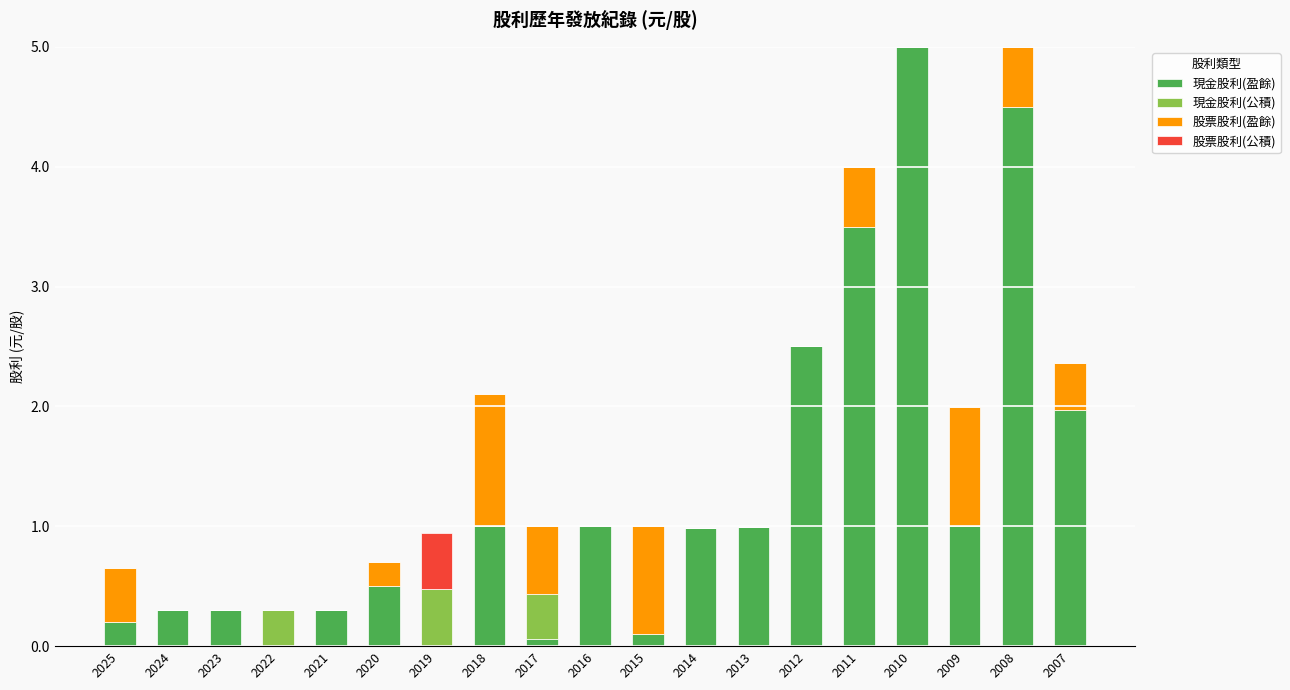

True or false: 現金股利(盈餘) has a value of 1.0 at 2018.

True